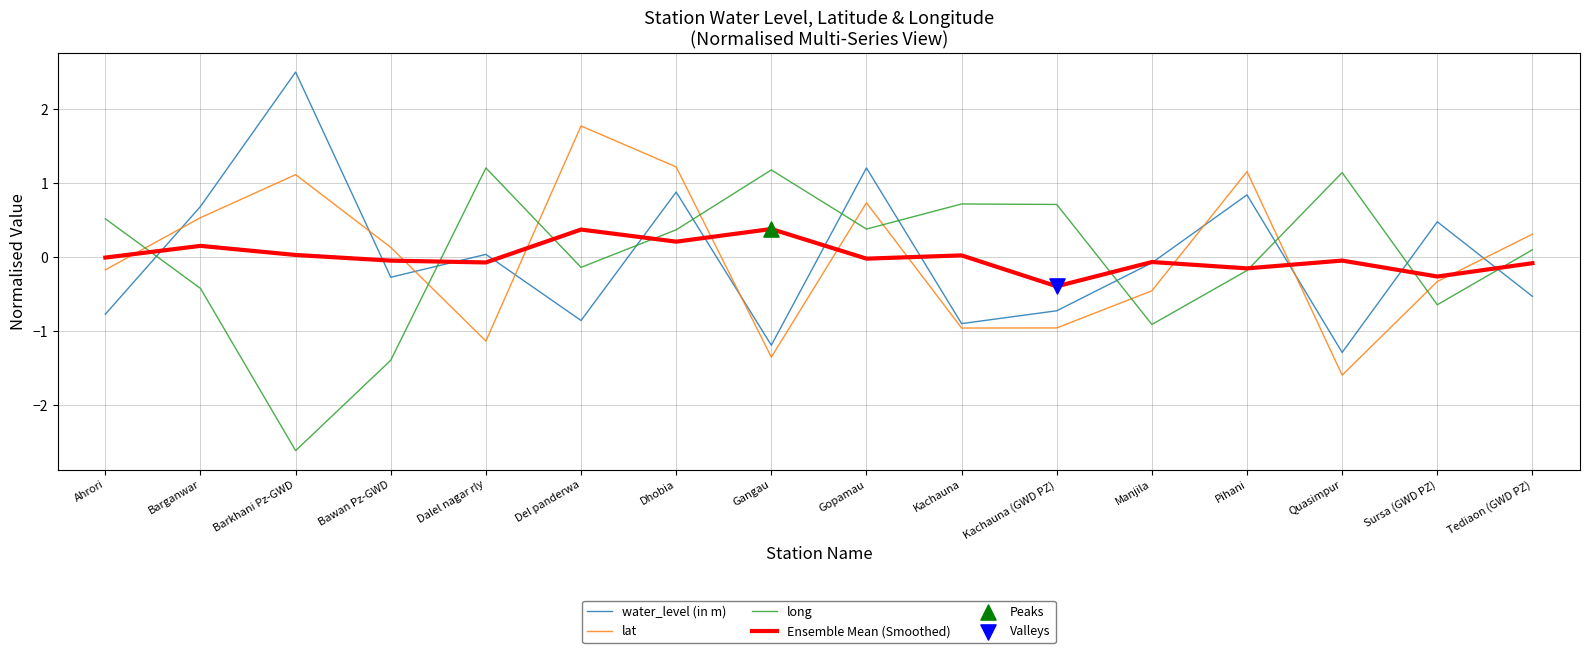

Between Gopamau and Quasimpur, which series saw the biggest shift?

water_level (in m)